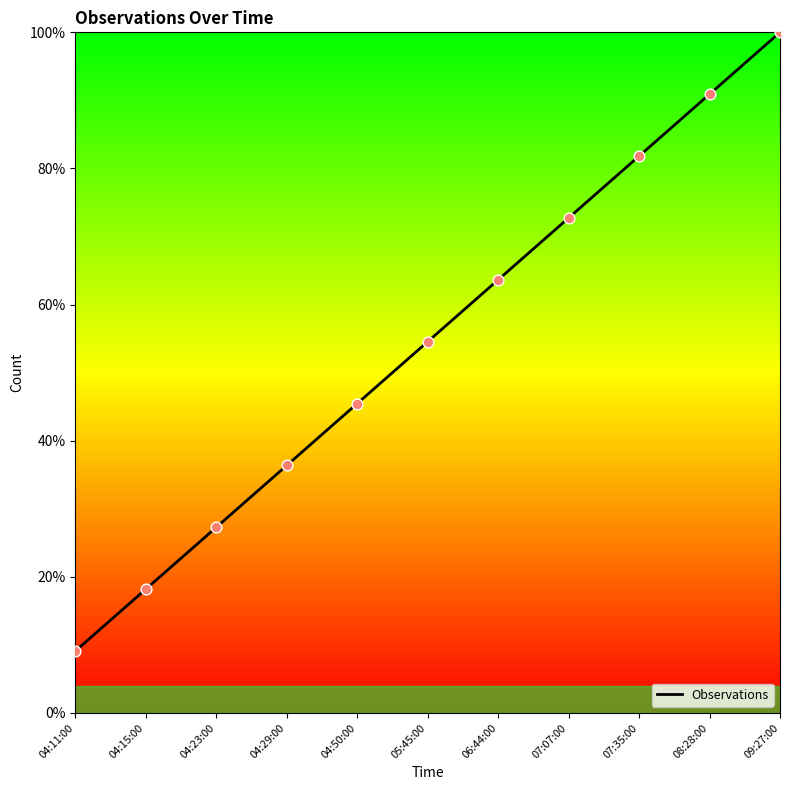

What is the ratio of the value at 04:11:00 to the value at 05:45:00?

0.2